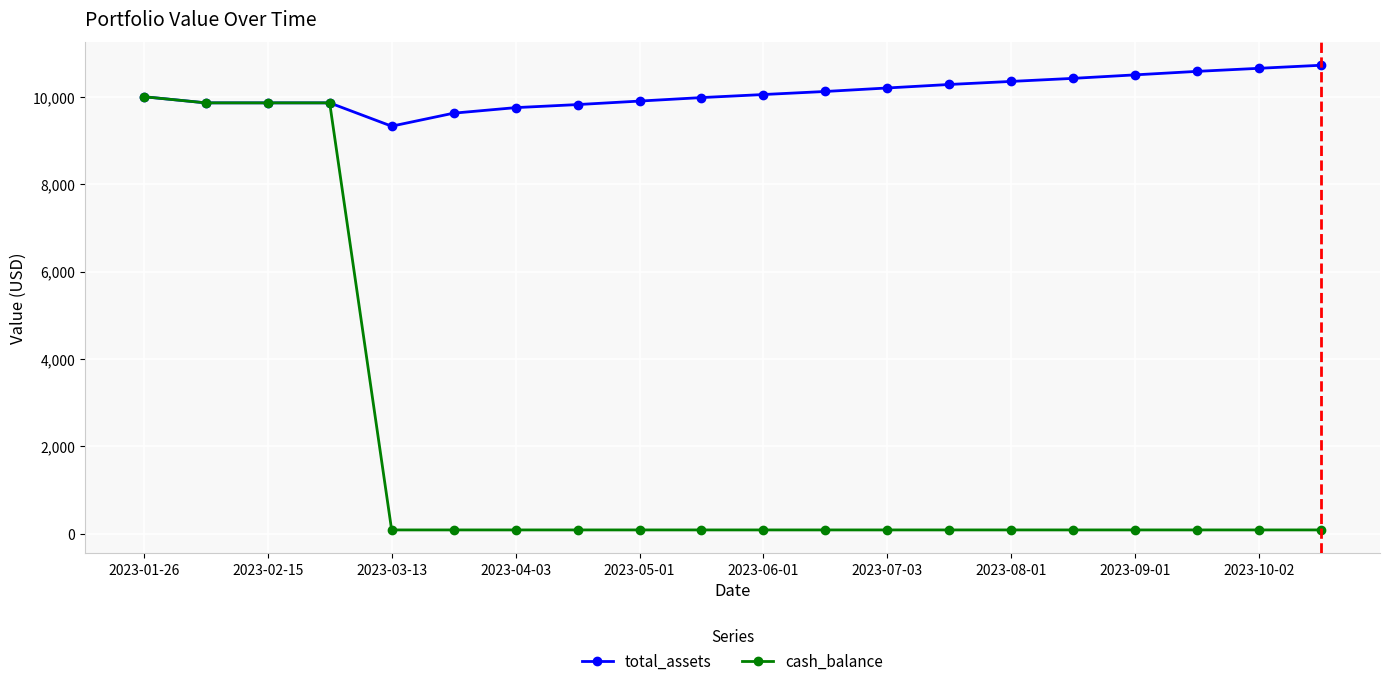

How many lines are shown in the chart?

2